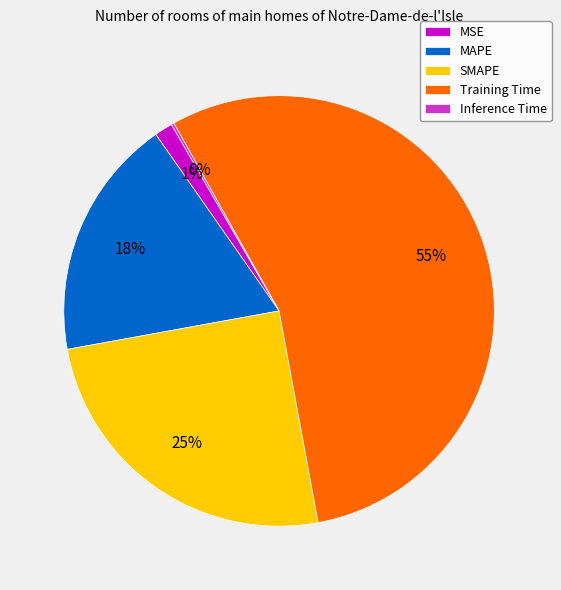

Which category has the biggest portion of the pie?

Training Time